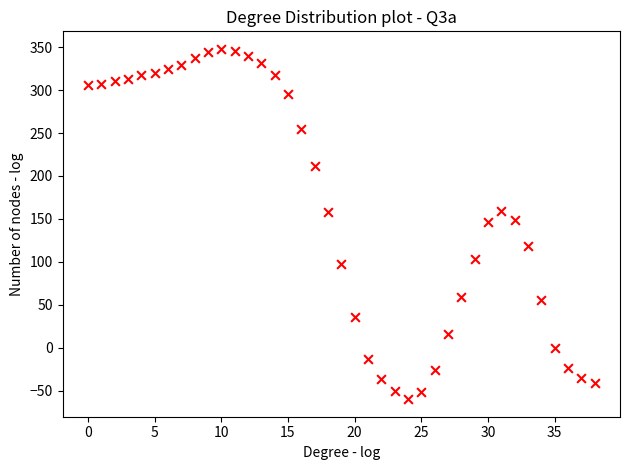

What is the range of Y values (max minus min)?

408